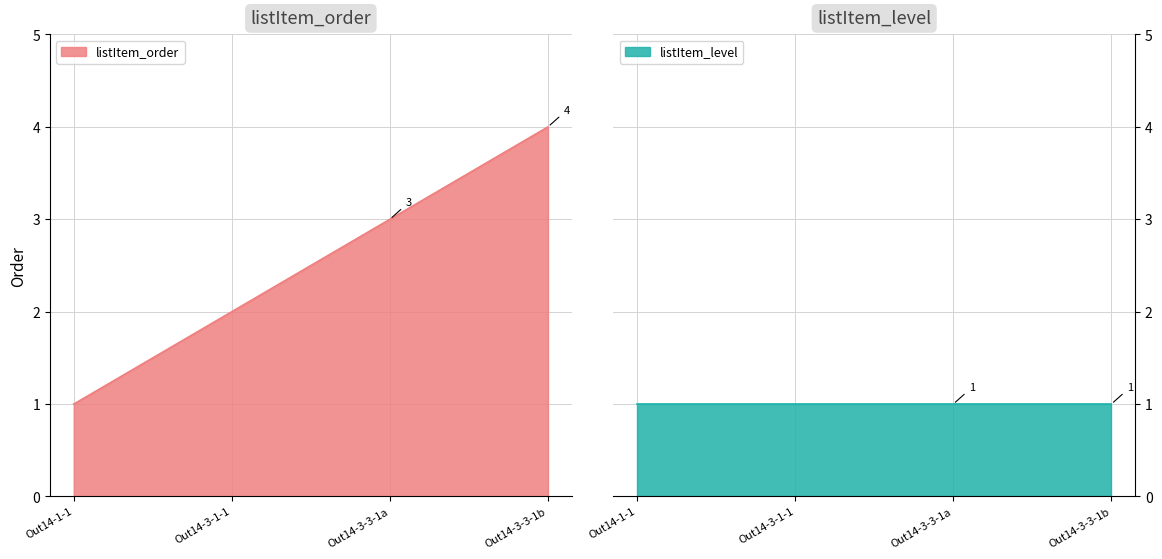

Rank the categories by value from lowest to highest.

Out14-1-1, Out14-3-1-1, Out14-3-3-1a, Out14-3-3-1b